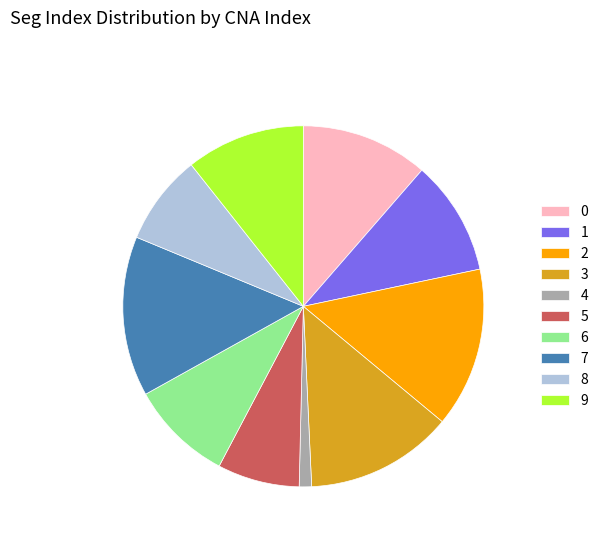

Is it true that 5 is 1% of the pie?

False